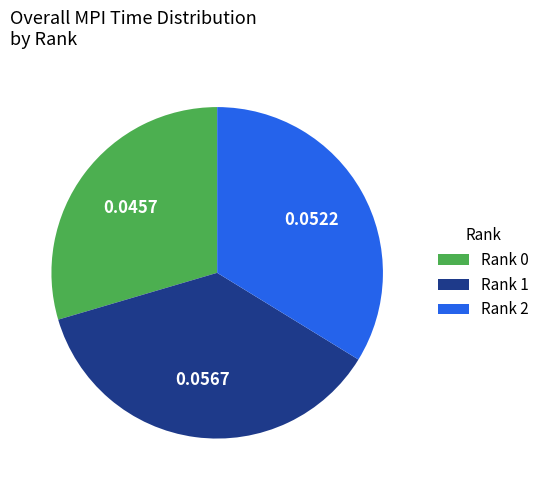

Combined, do Rank 0 and Rank 1 account for over 50%?

Yes